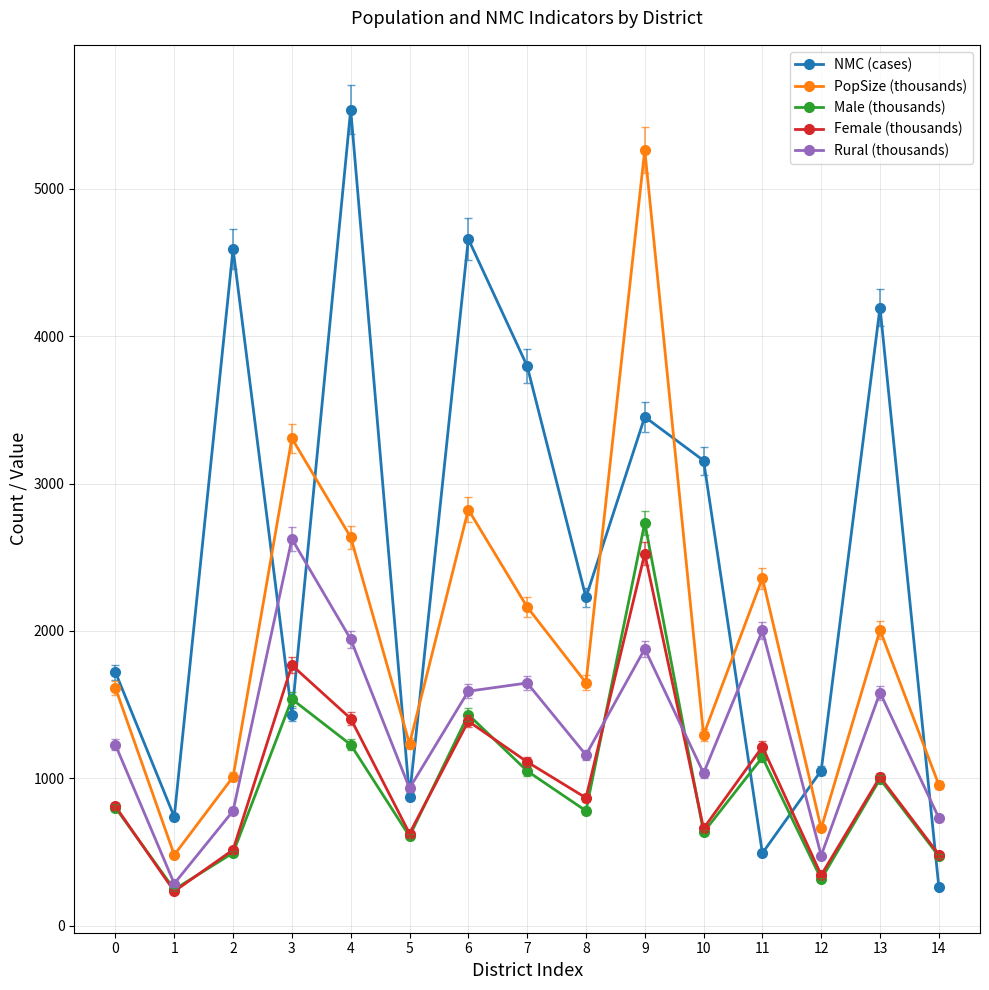

How many interior local peaks does the PopSize (thousands) series have?

5